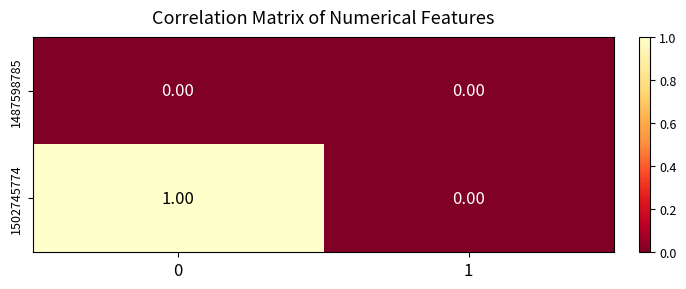

How many categories are shown in the chart?

2